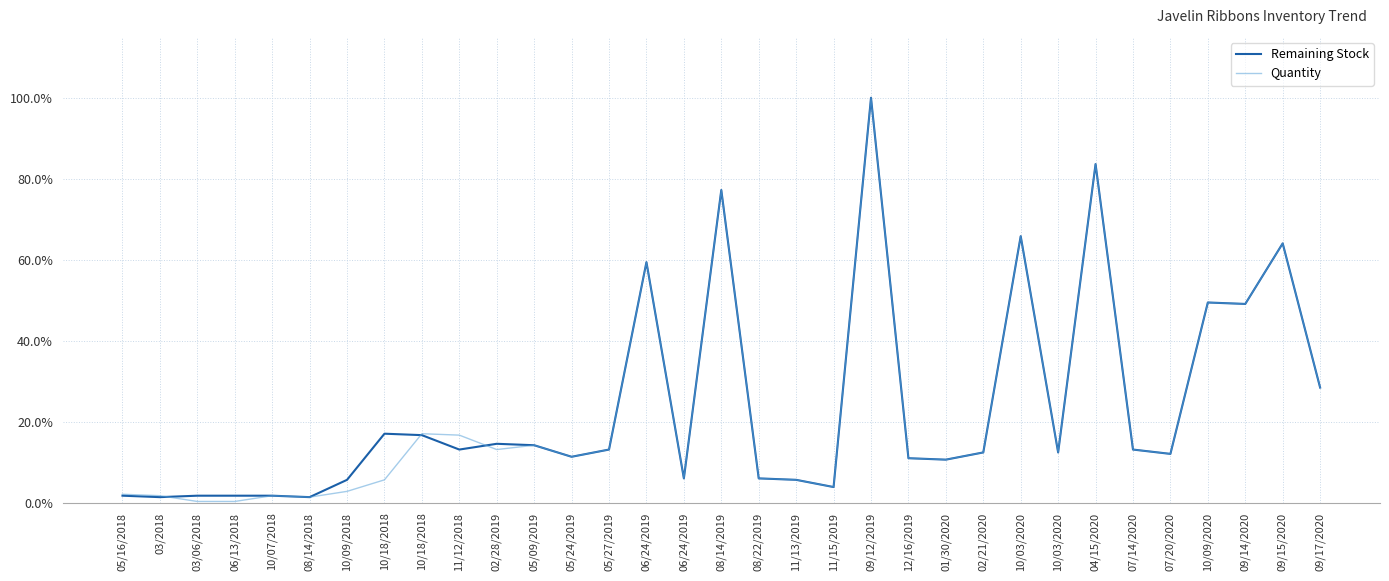

Is the value of Quantity at 05/27/2019 greater than the value of Remaining Stock at 10/18/2018?

No